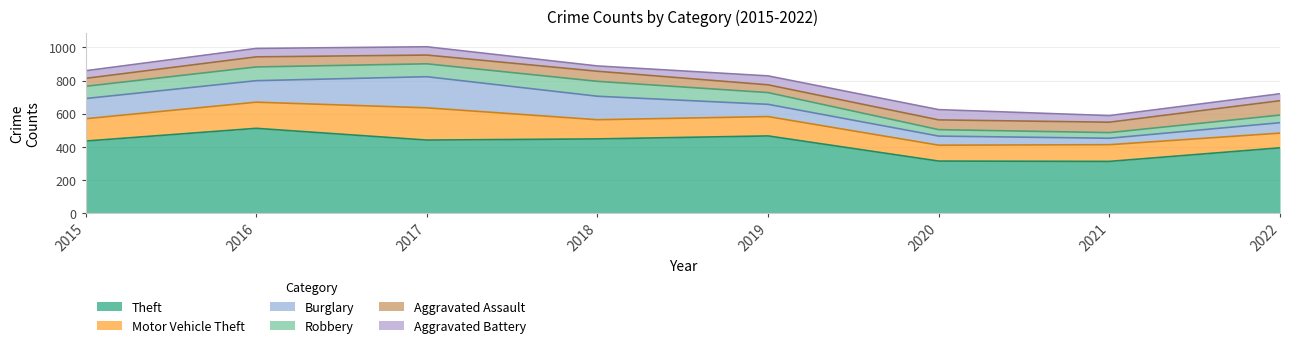

What is the difference between the Aggravated Battery values at 2019 and 2017?

4